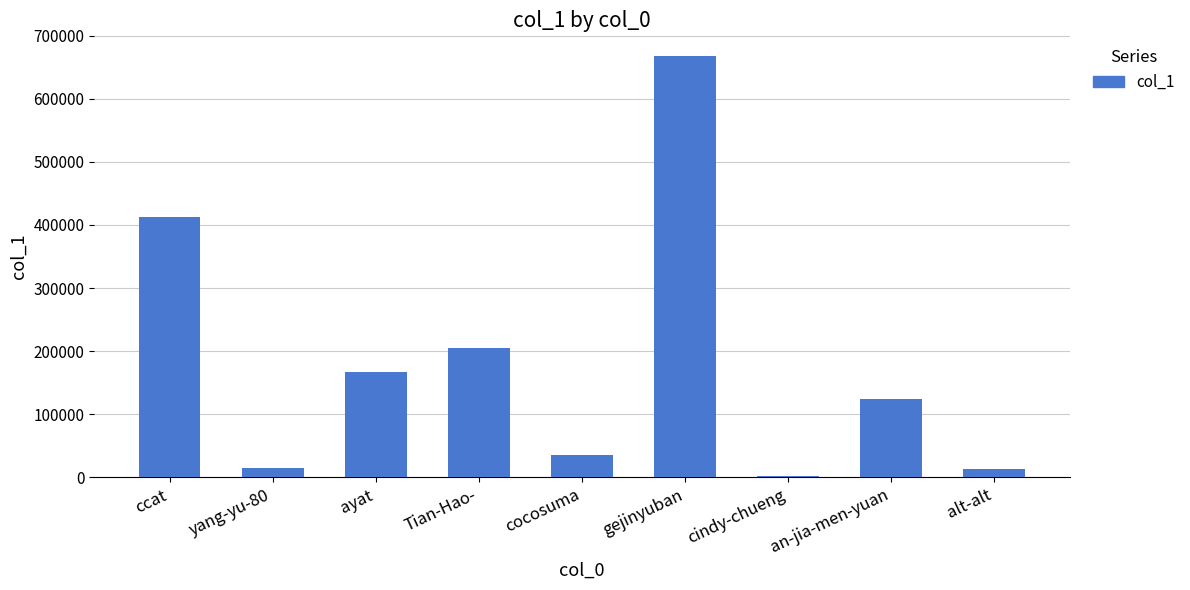

At which label is the value closest to 334464?

ccat